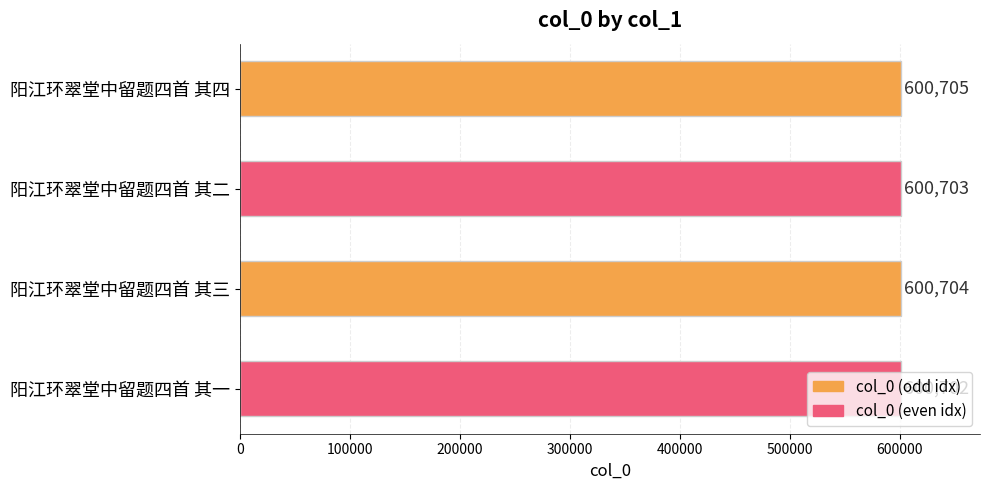

List the labels in order of value, smallest first.

阳江环翠堂中留题四首 其一, 阳江环翠堂中留题四首 其二, 阳江环翠堂中留题四首 其三, 阳江环翠堂中留题四首 其四